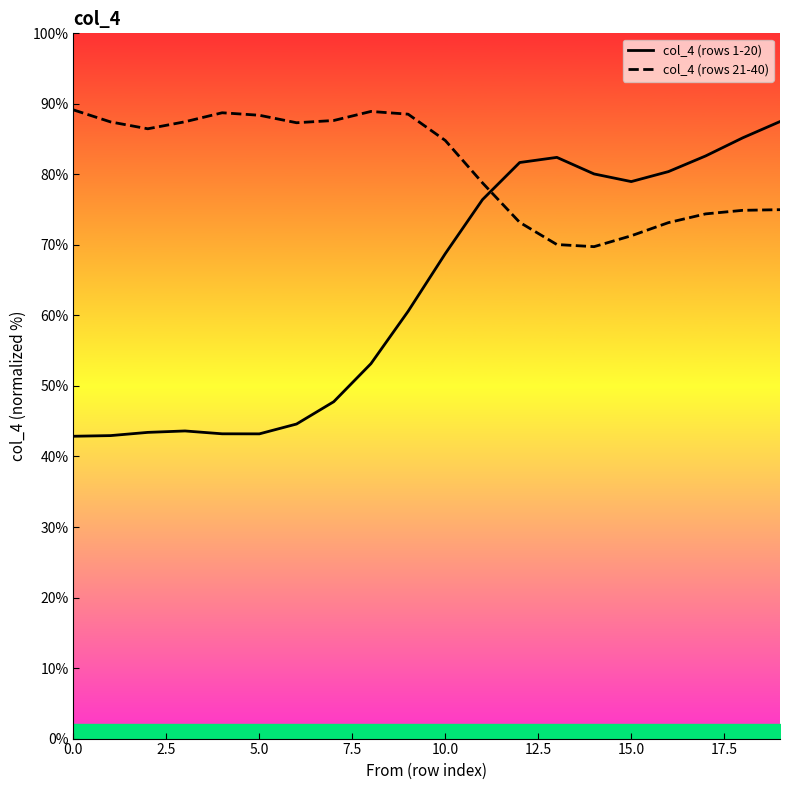

After their last crossing, which series has the higher values: col_4 (rows 21-40) or col_4 (rows 1-20)?

col_4 (rows 1-20)